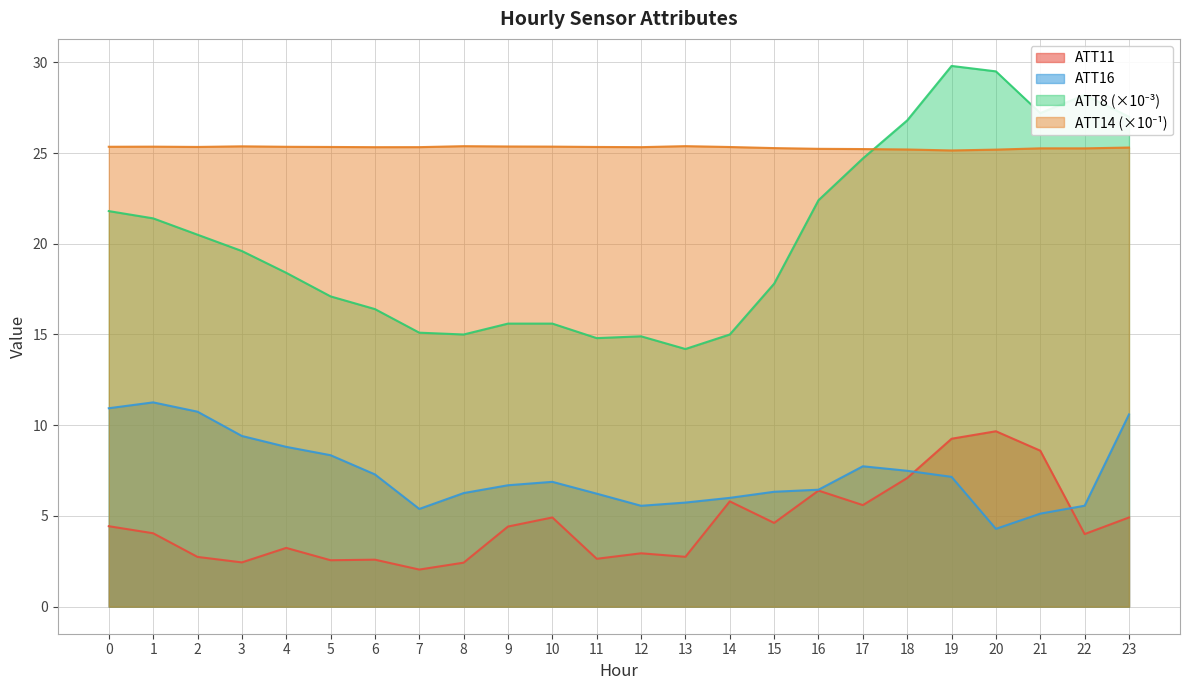

What is the value of the ATT16 point at the 4th from the left?

9.4